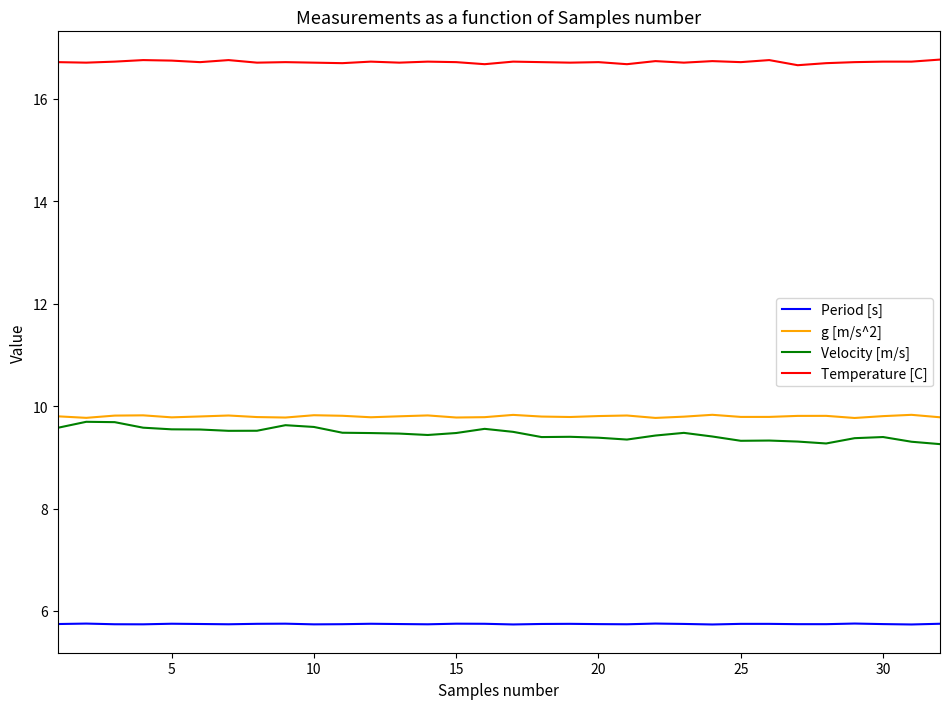

Which series has the largest total across all categories?

Temperature [C]